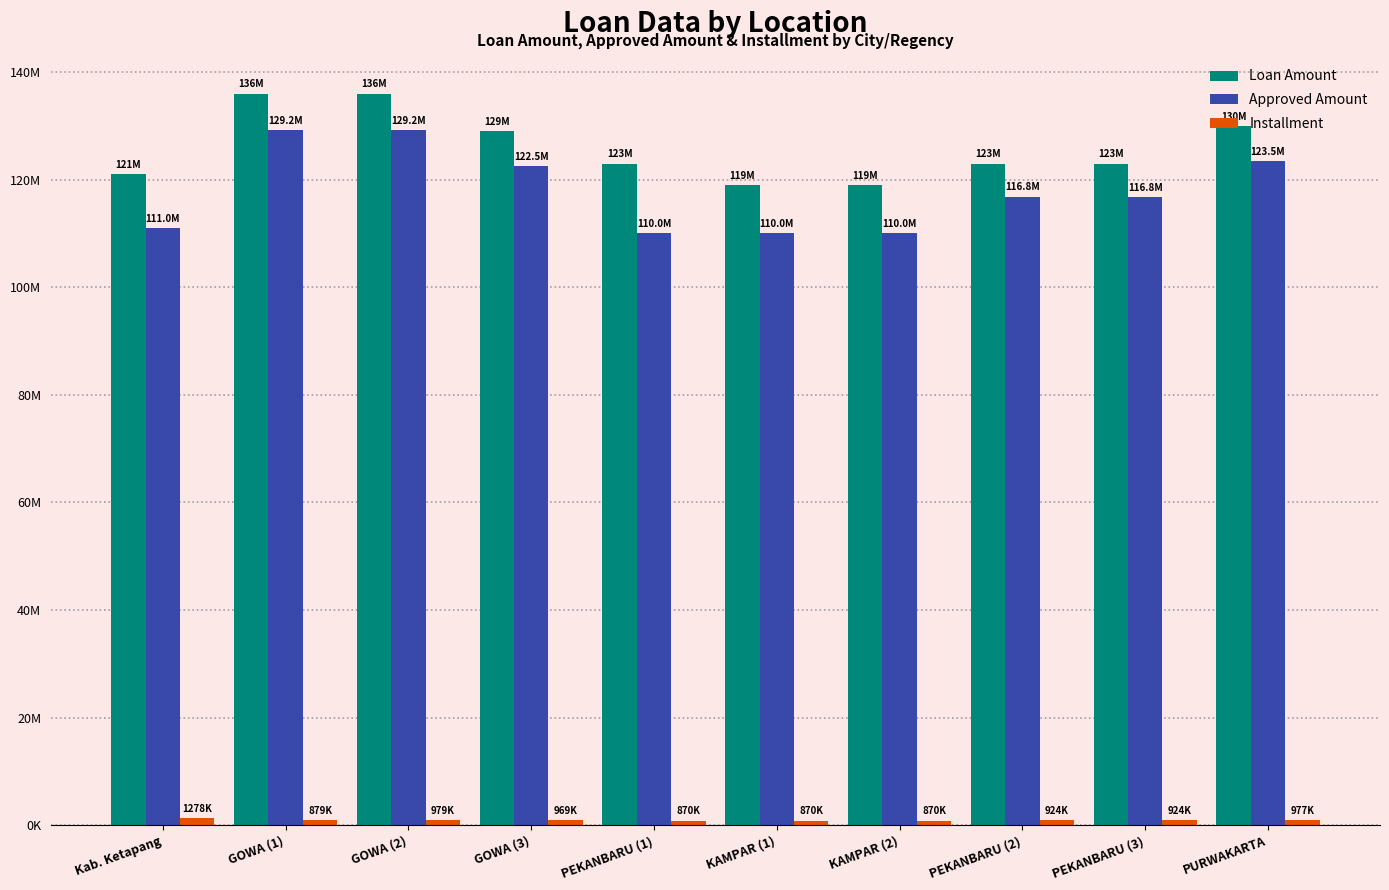

Which series has the largest range (max minus min)?

Approved Amount